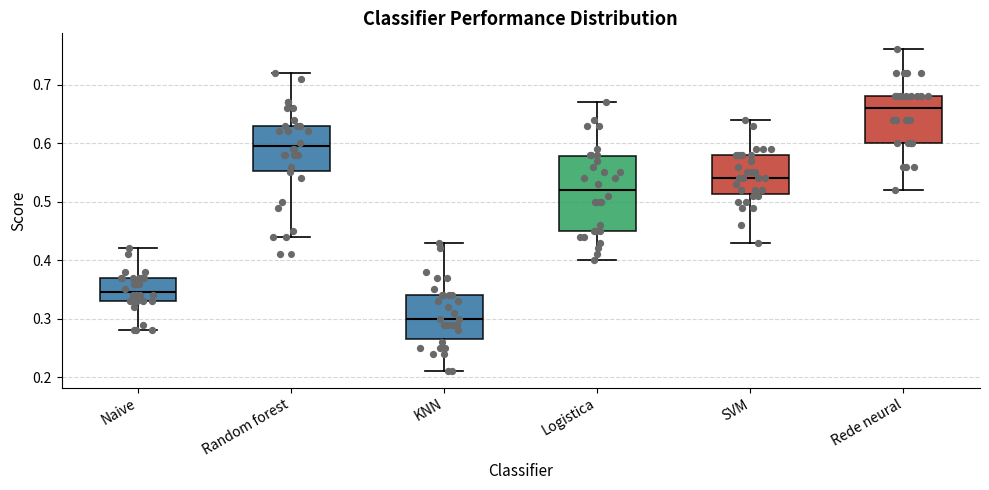

Comparing the boxes themselves (not the whiskers), which one is the tallest?

Logistica